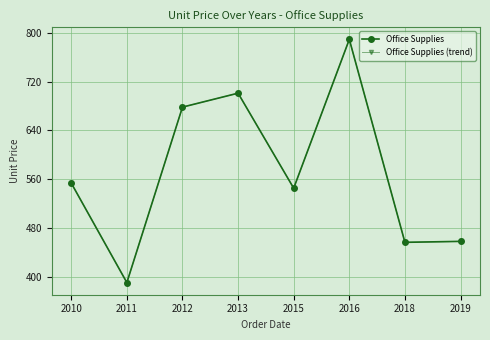

How many lines are shown in the chart?

2